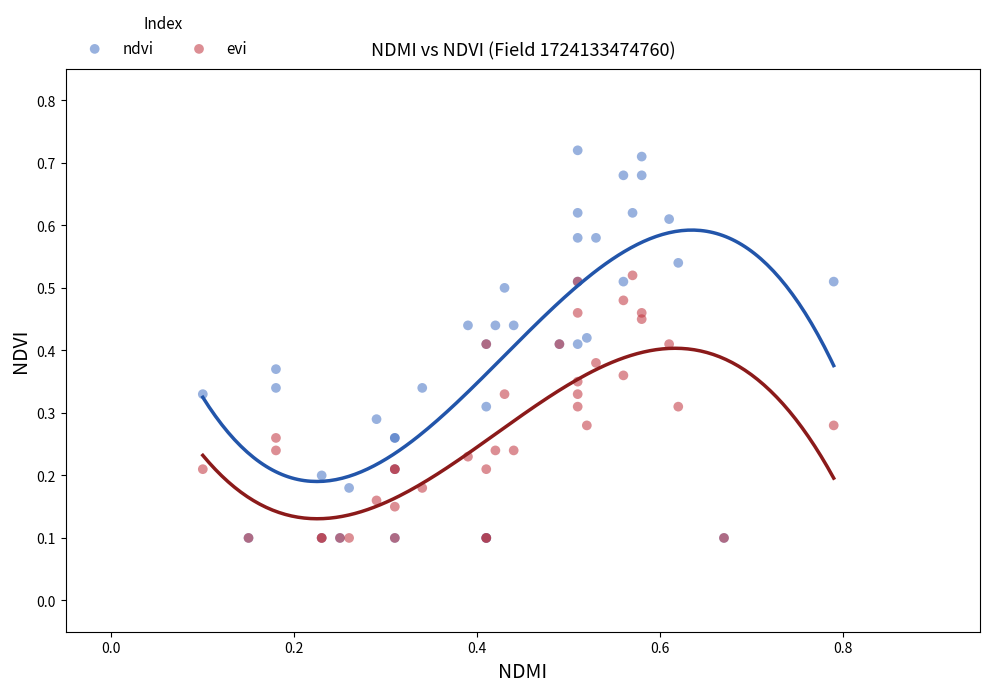

What are all the series names shown in the legend?

ndvi, evi